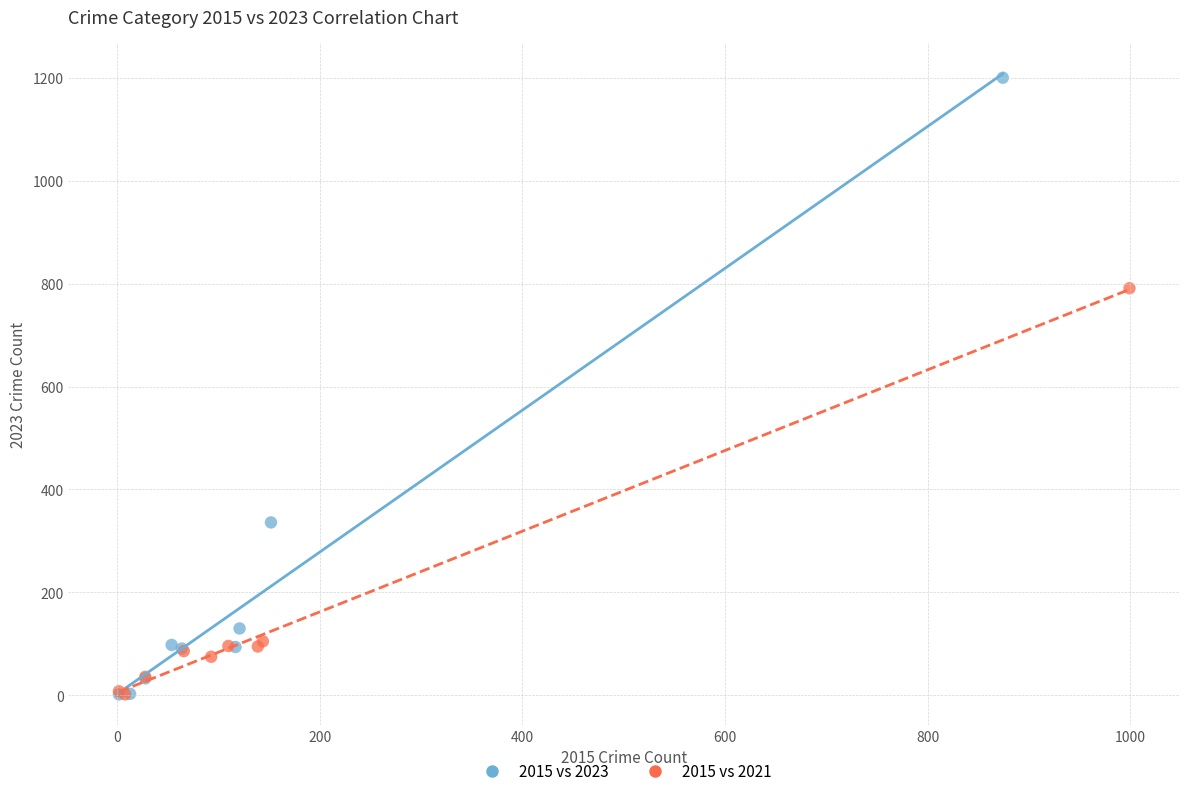

Which series has the largest Y range (max minus min)?

2015 vs 2023